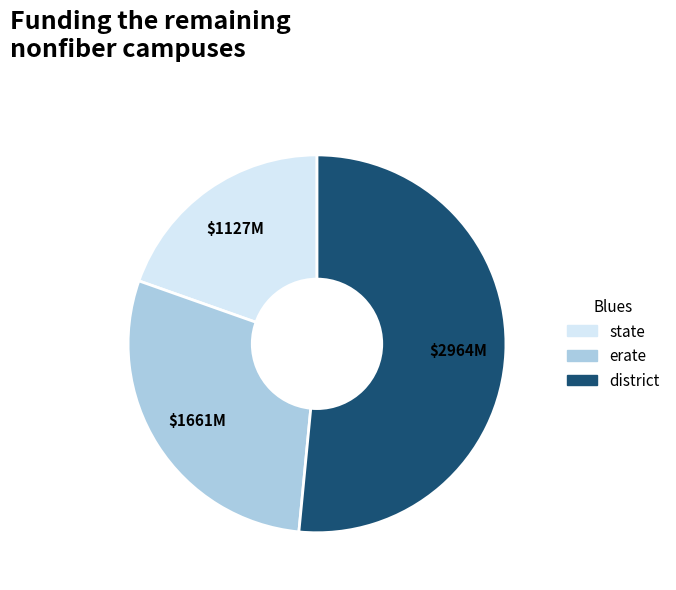

The state slice represents 9% of the pie. True or false?

False